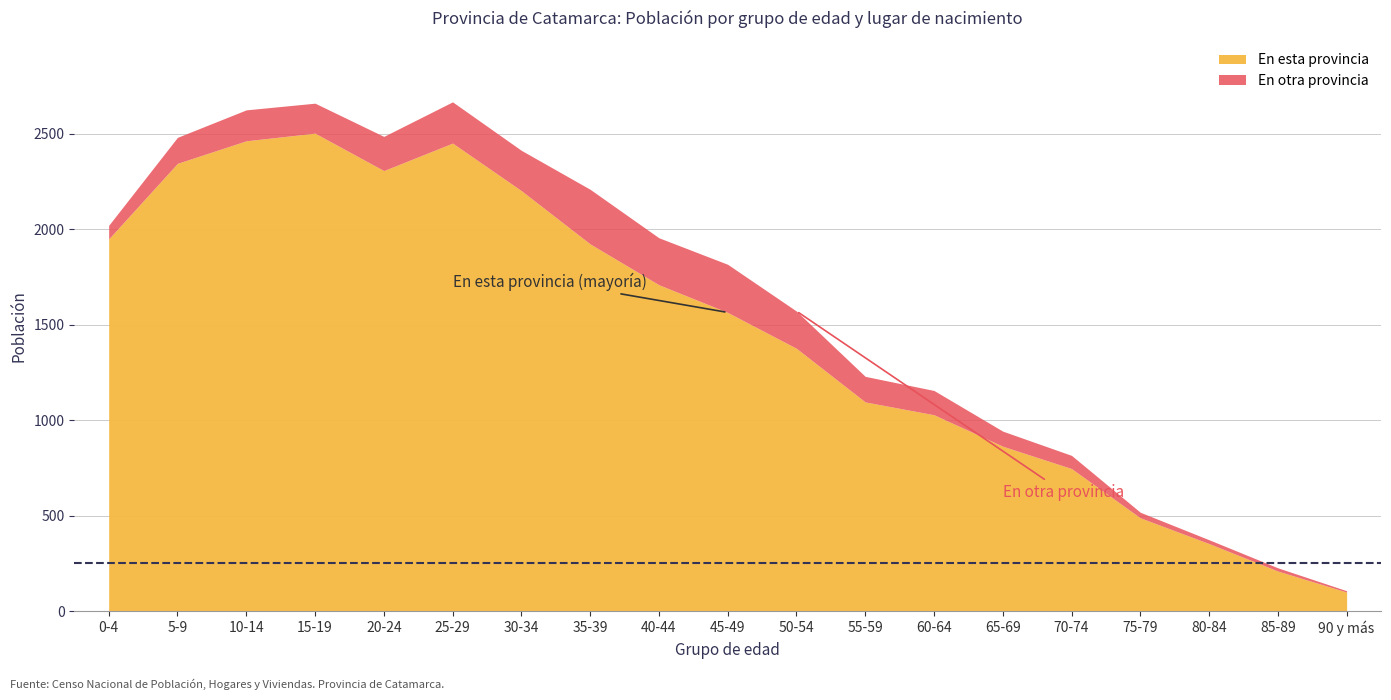

What is the greatest value displayed?

2504